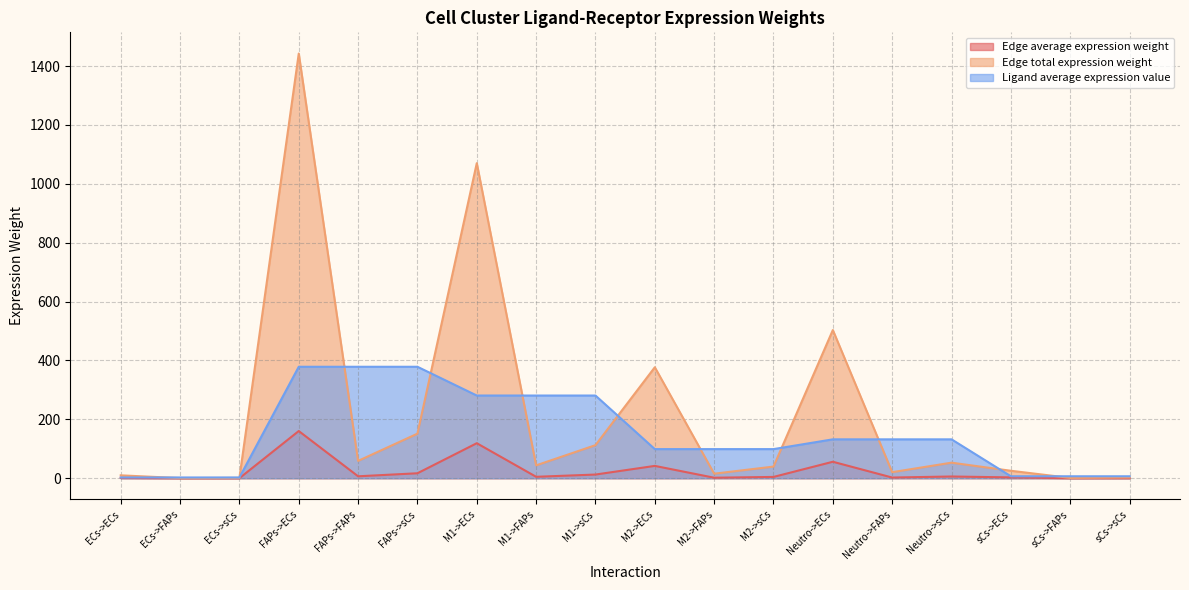

Reading left to right, transcribe all the data shown in this chart.

Edge average expression weight: 1.1	0.0	0.1	160.2	6.5	16.8	118.9	4.9	12.5	41.9	1.7	4.4	55.9	2.3	5.9	2.8	0.1	0.3
Edge total expression weight: 9.8	0.4	1.0	1442.2	58.9	151.4	1070.1	43.7	112.3	376.8	15.4	39.5	503.2	20.5	52.8	25.3	1.0	2.7
Ligand average expression value: 2.6	2.6	2.6	378.5	378.5	378.5	280.9	280.9	280.9	98.9	98.9	98.9	132.1	132.1	132.1	6.6	6.6	6.6